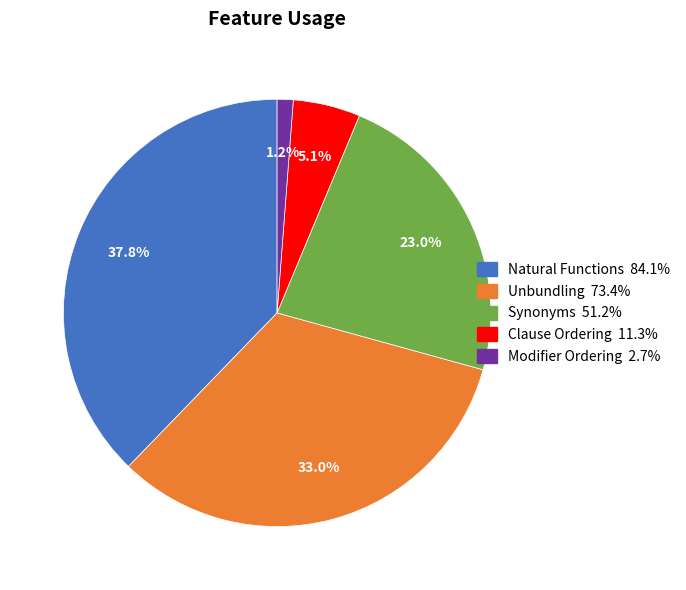

Is Unbundling the majority of the pie?

No